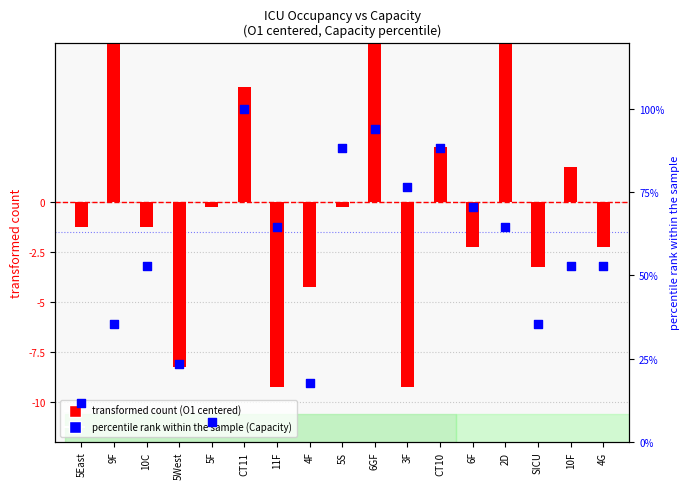

What are all the series names shown in the legend?

transformed count, percentile rank within the sample